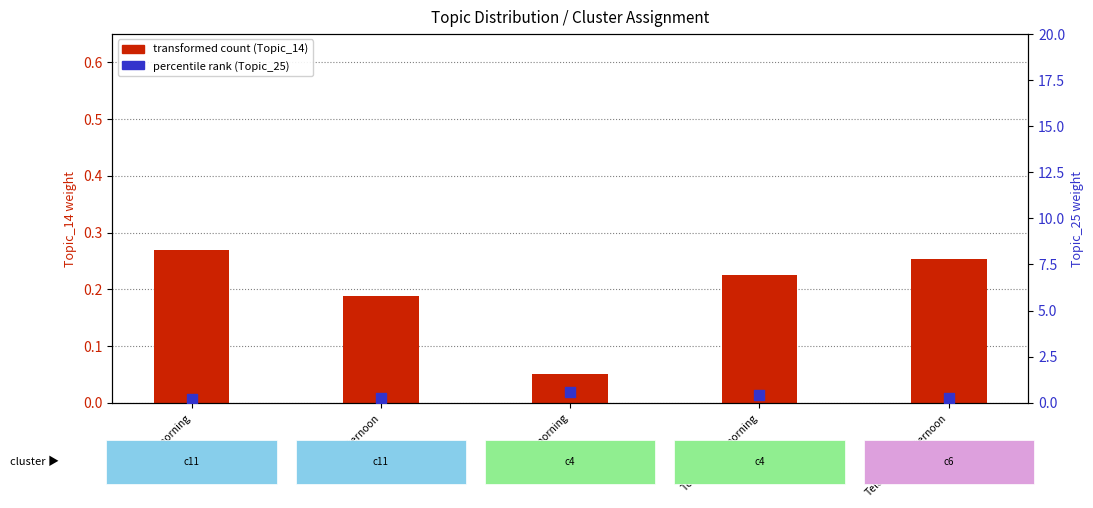

Which series reaches the maximum Y coordinate?

percentile rank (Topic_25)